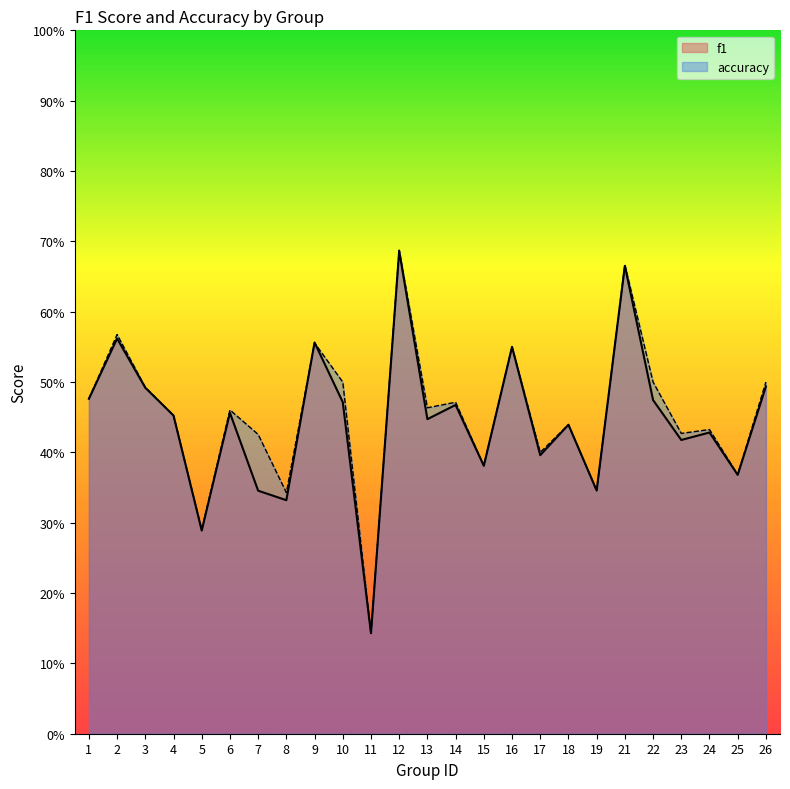

At how many categories does at least one series exceed 0?

25